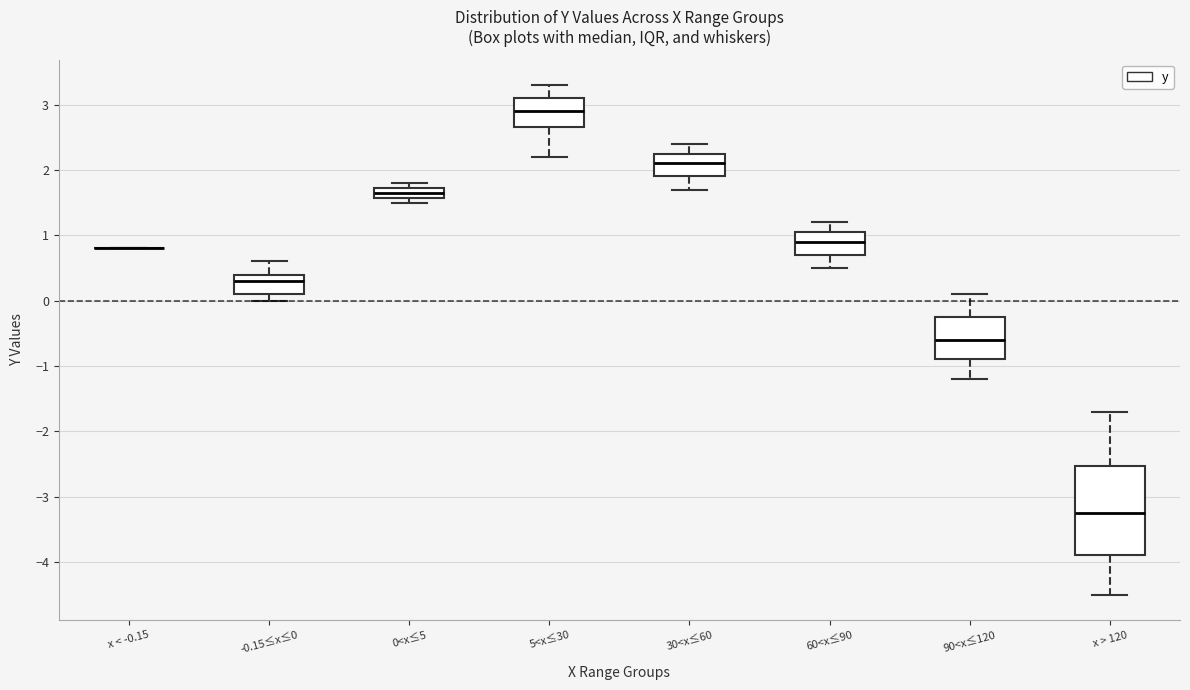

Reading left to right, read every box against the y-axis: the position of its median line, the range the box covers, and the ends of its whiskers. The values are not printed on the chart, so give them approximately, as read against the axis.

x < -0.15: box collapsed to a line at 0.8, whiskers 0.8 to 0.8
-0.15≤x≤0: median 0.3, box 0.1 to 0.4, whiskers 0.0 to 0.6
0<x≤5: median 1.7 (inside the box), box 1.6 to 1.7, whiskers 1.5 to 1.8
5<x≤30: median 2.9, box 2.7 to 3.1, whiskers 2.2 to 3.3
30<x≤60: median 2.1, box 1.9 to 2.3, whiskers 1.7 to 2.4
60<x≤90: median 0.9, box 0.7 to 1.1, whiskers 0.5 to 1.2
90<x≤120: median -0.6, box -0.9 to -0.2, whiskers -1.2 to 0.1
x > 120: median -3.2, box -3.9 to -2.5, whiskers -4.5 to -1.7